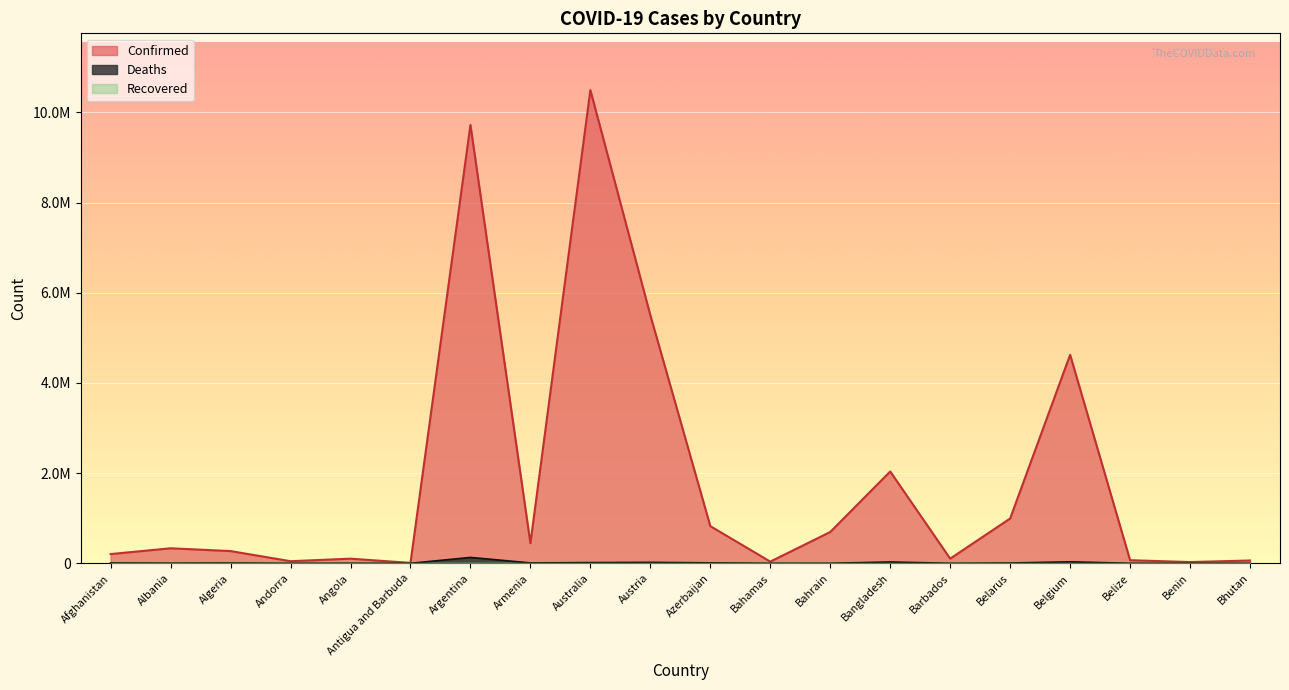

How many lines are shown in the chart?

2